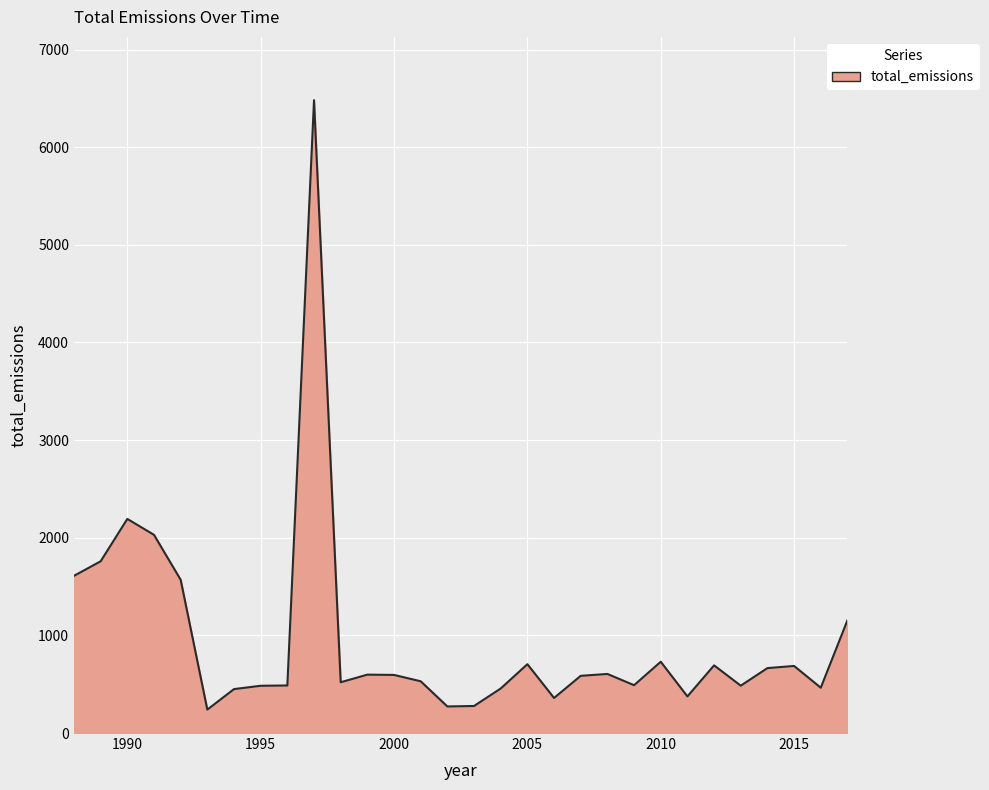

What is the difference between the maximum and minimum values?

6242